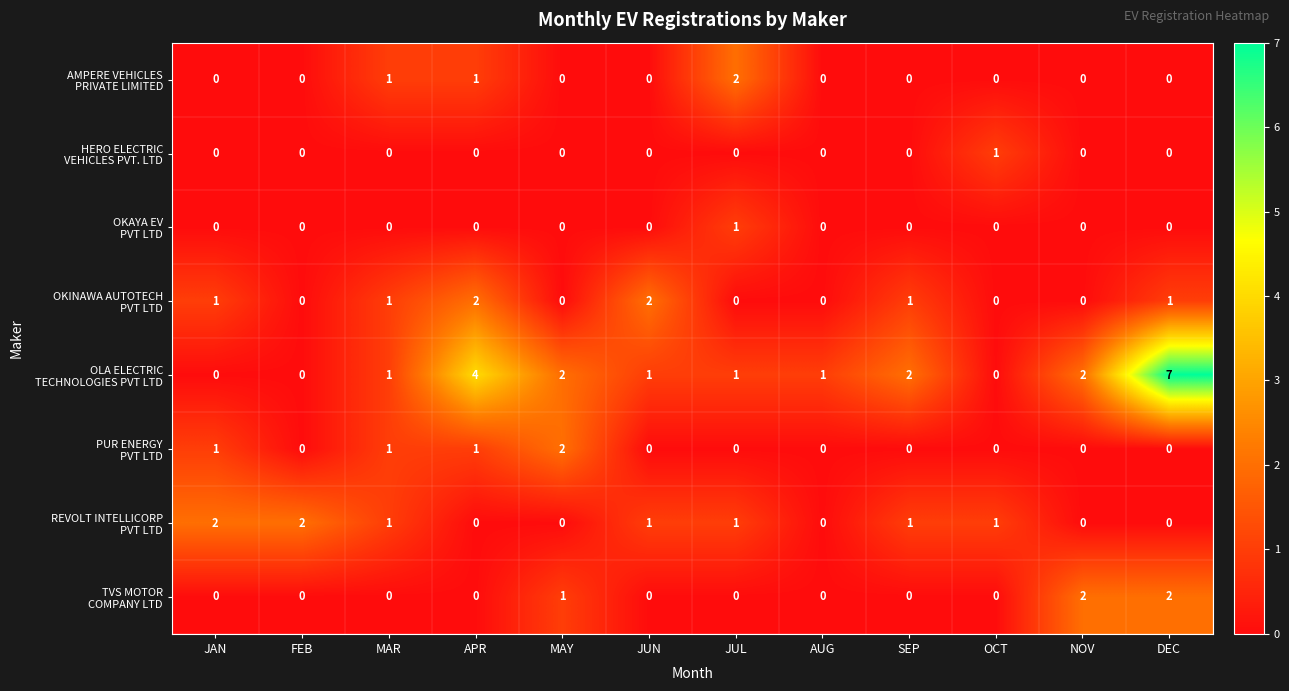

Which label corresponds to the largest value in the chart?

DEC